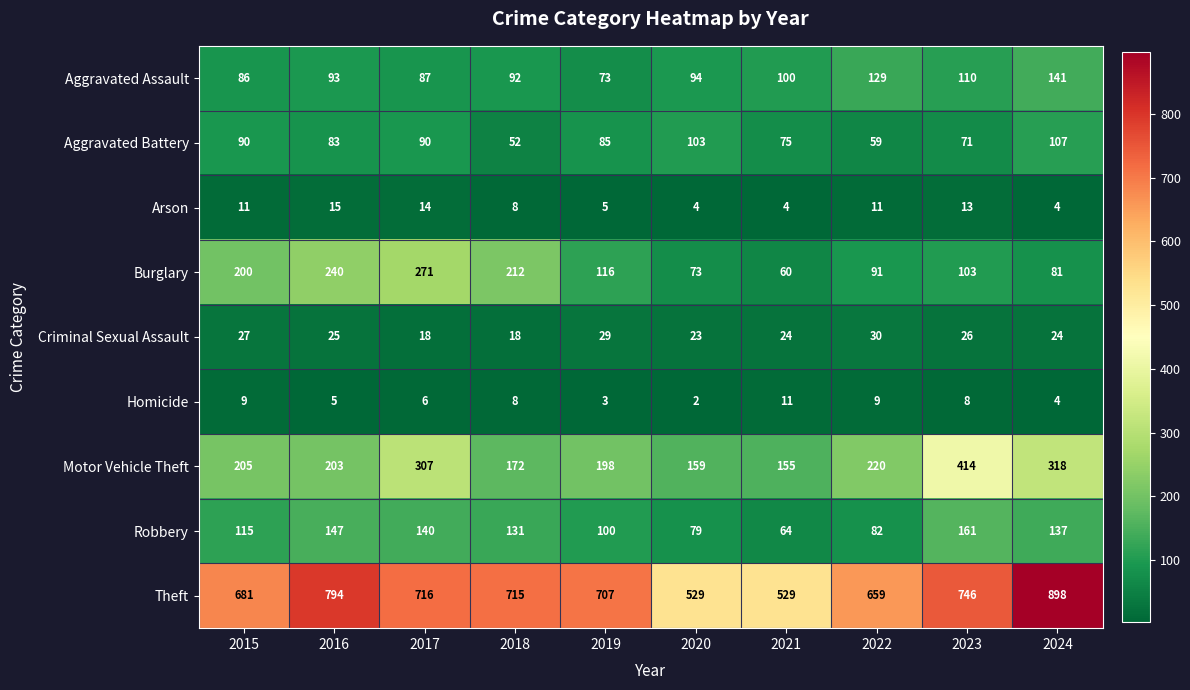

How many values in the Aggravated Assault series are below 94?

5